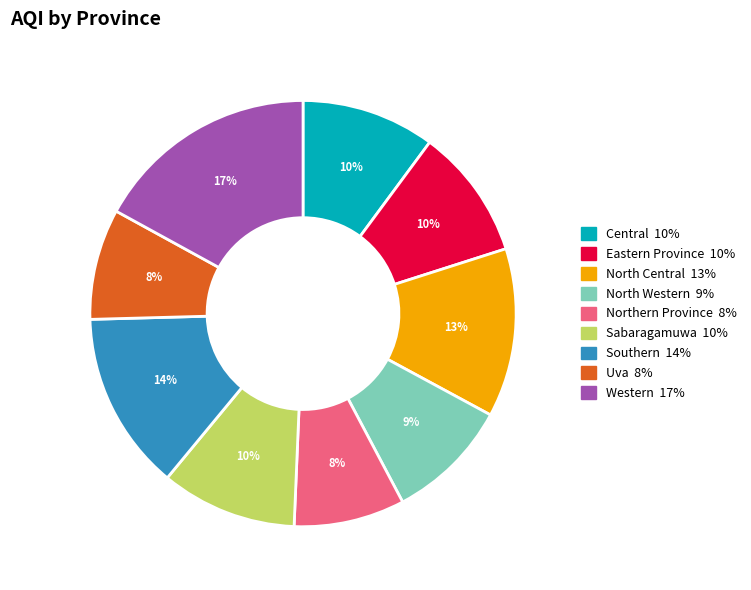

What is the ratio of the value at North Central to the value at Western?

0.8